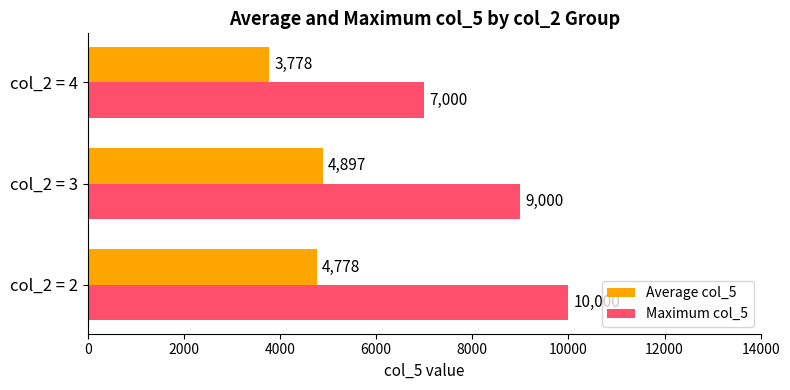

What is the difference between the second highest and minimum values in the Maximum col_5 series?

2000